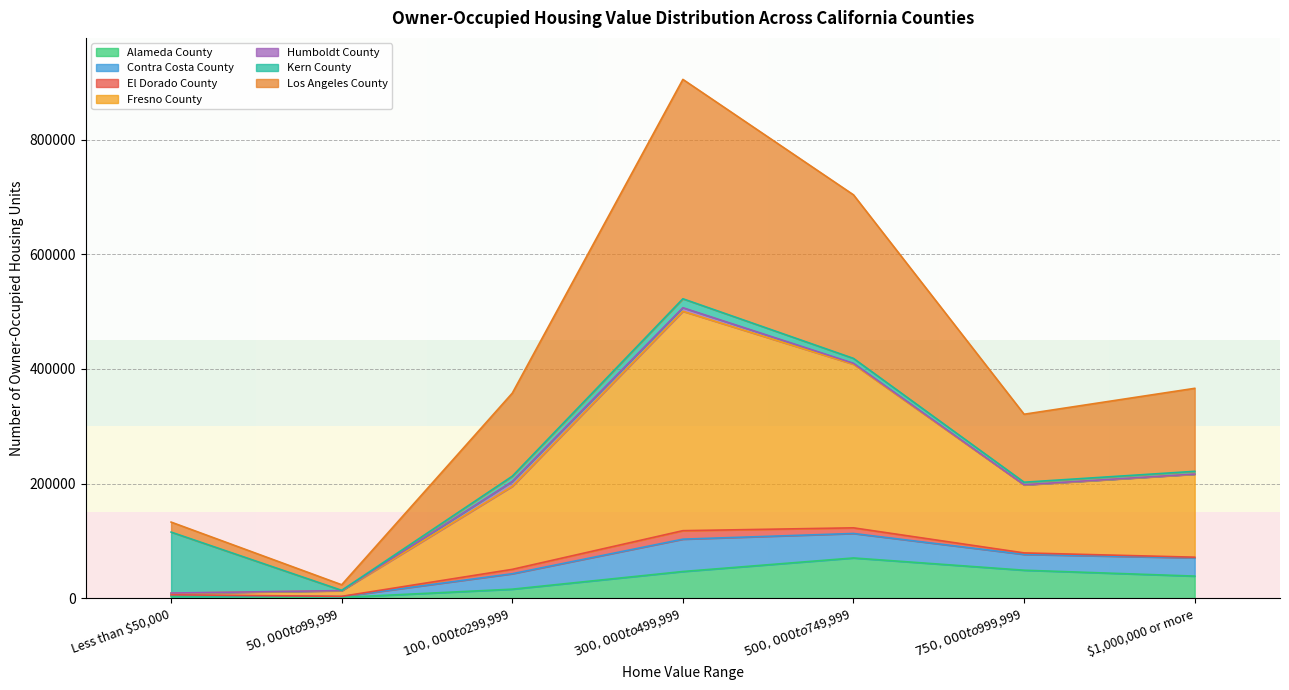

What is the minimum value shown in the chart?

1402